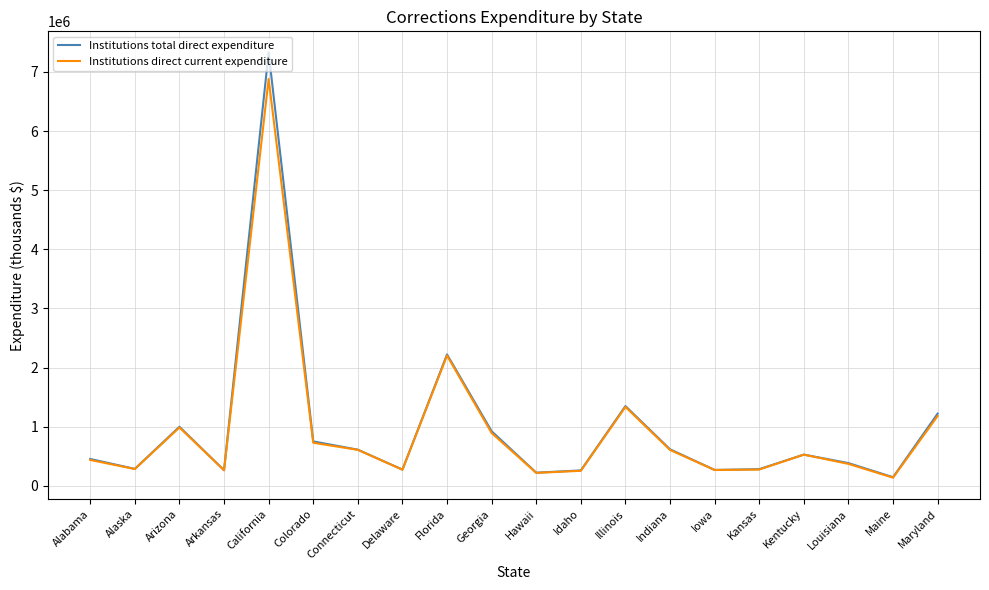

Which series changed the most between California and Hawaii?

Institutions total direct expenditure